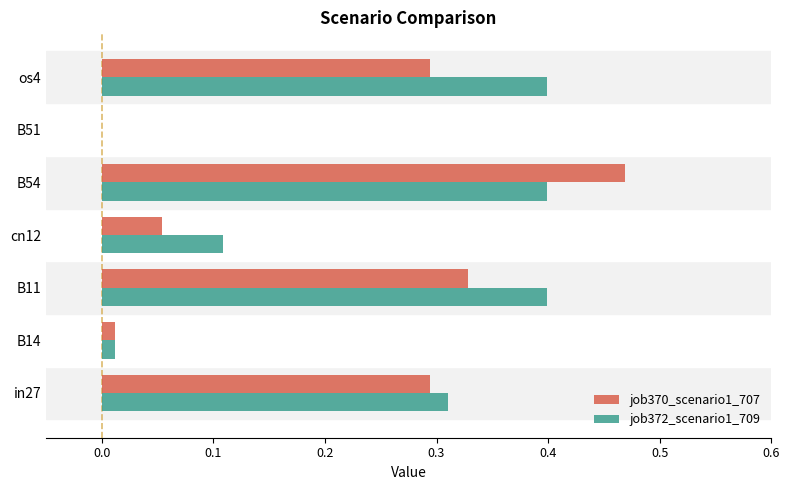

Which series changed the most between cn12 and B54?

job370_scenario1_707